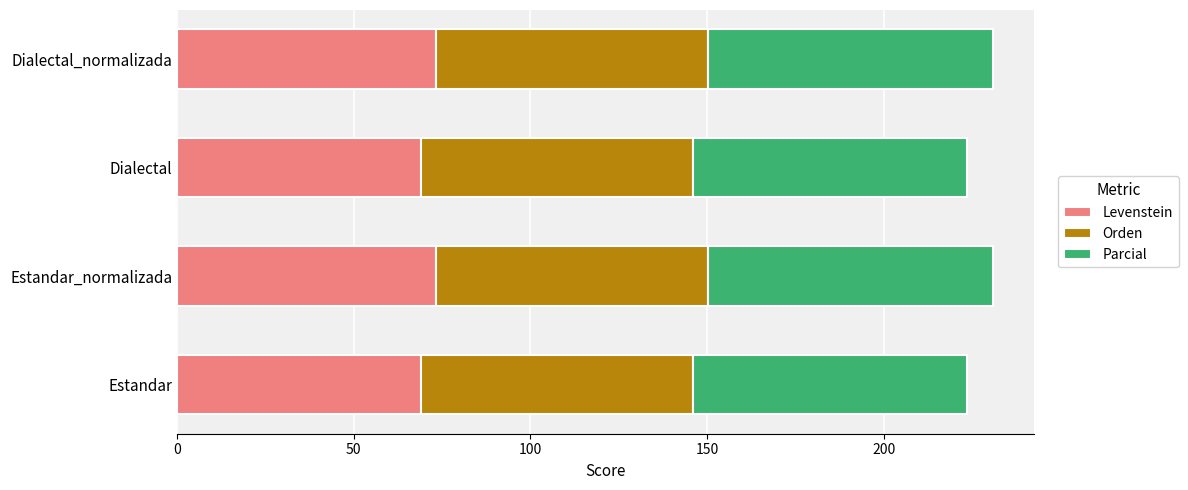

What is the sum of all Levenstein values?

285.2